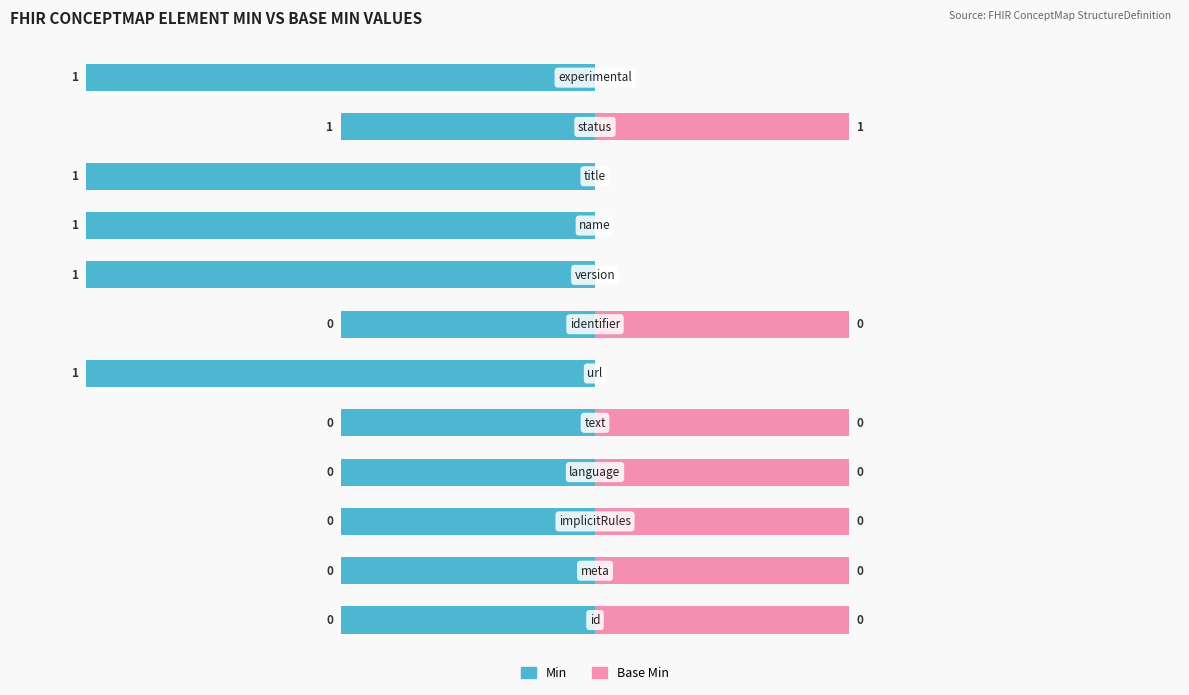

Does the chart contain stacked bars?

No